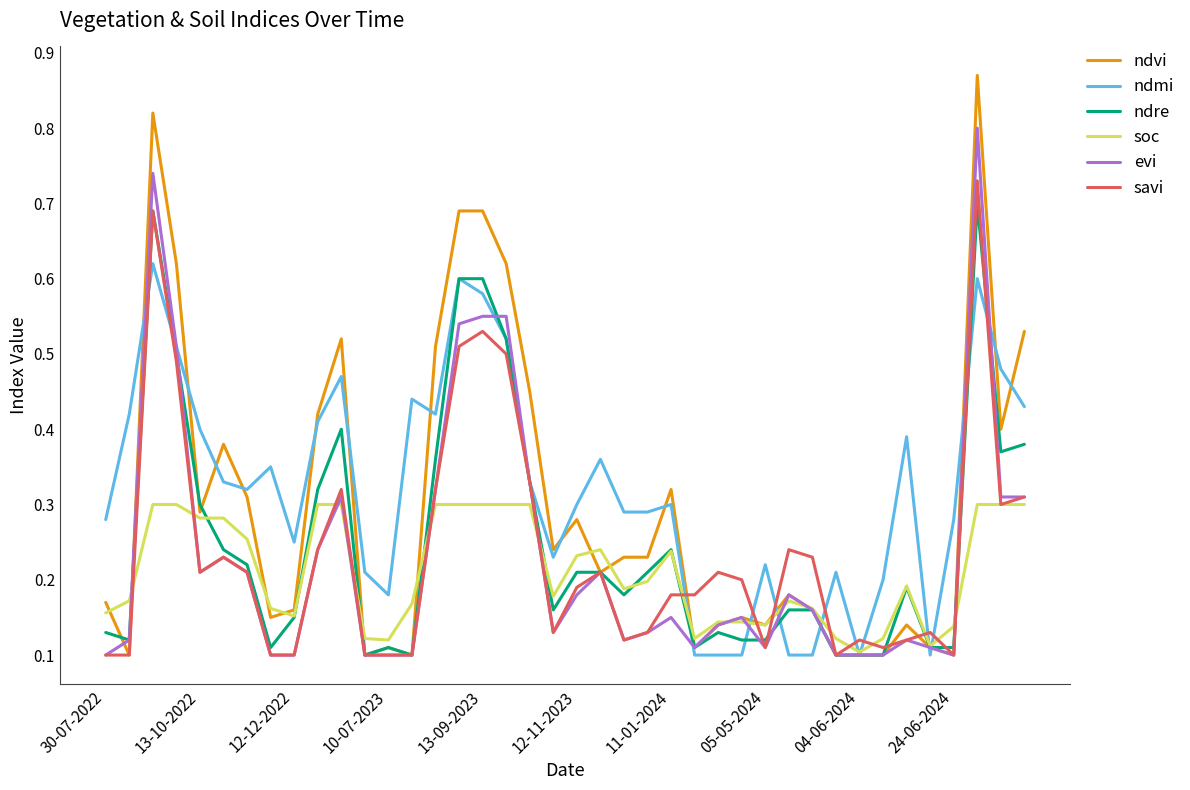

Which series has the widest spread of values?

ndvi